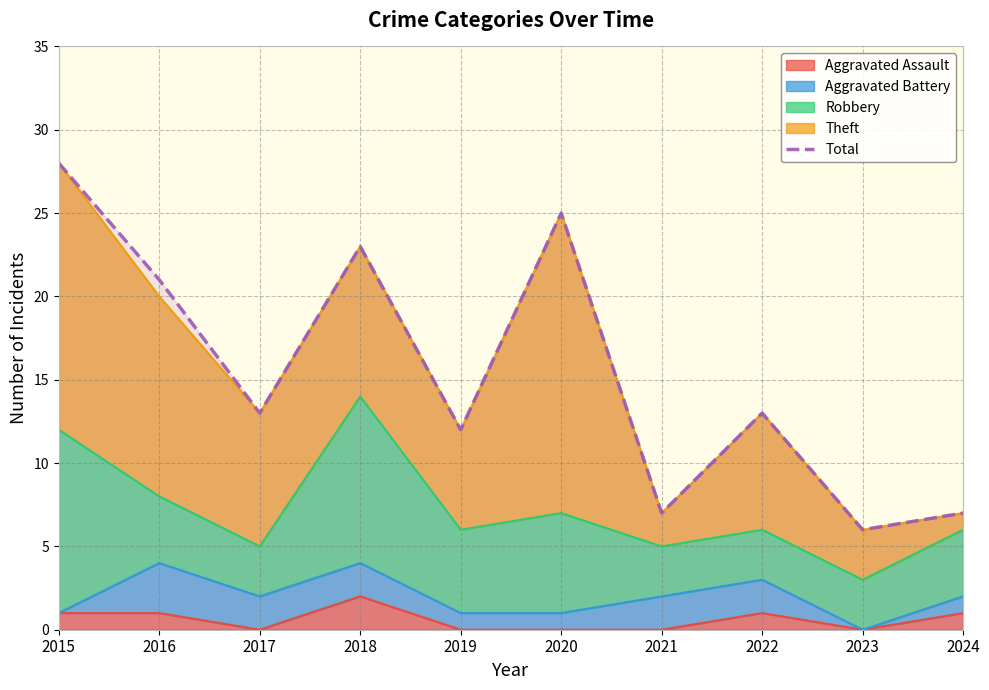

What is the difference between the second highest and second lowest values?

18